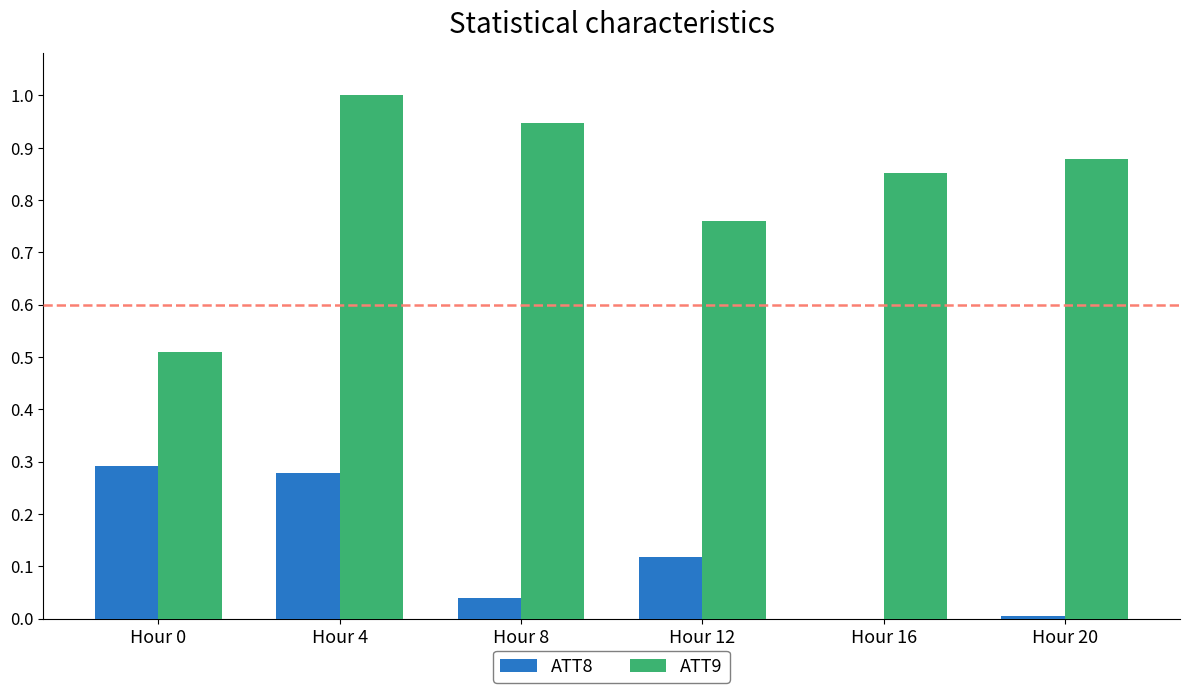

The value of ATT8 at Hour 4 is 0.2. True or false?

False